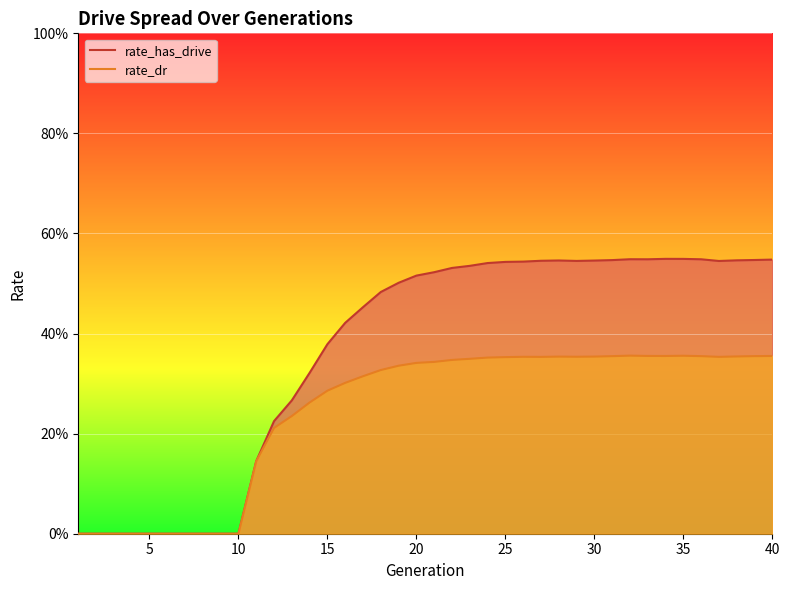

What are all the series names shown in the legend?

rate_has_drive, rate_dr